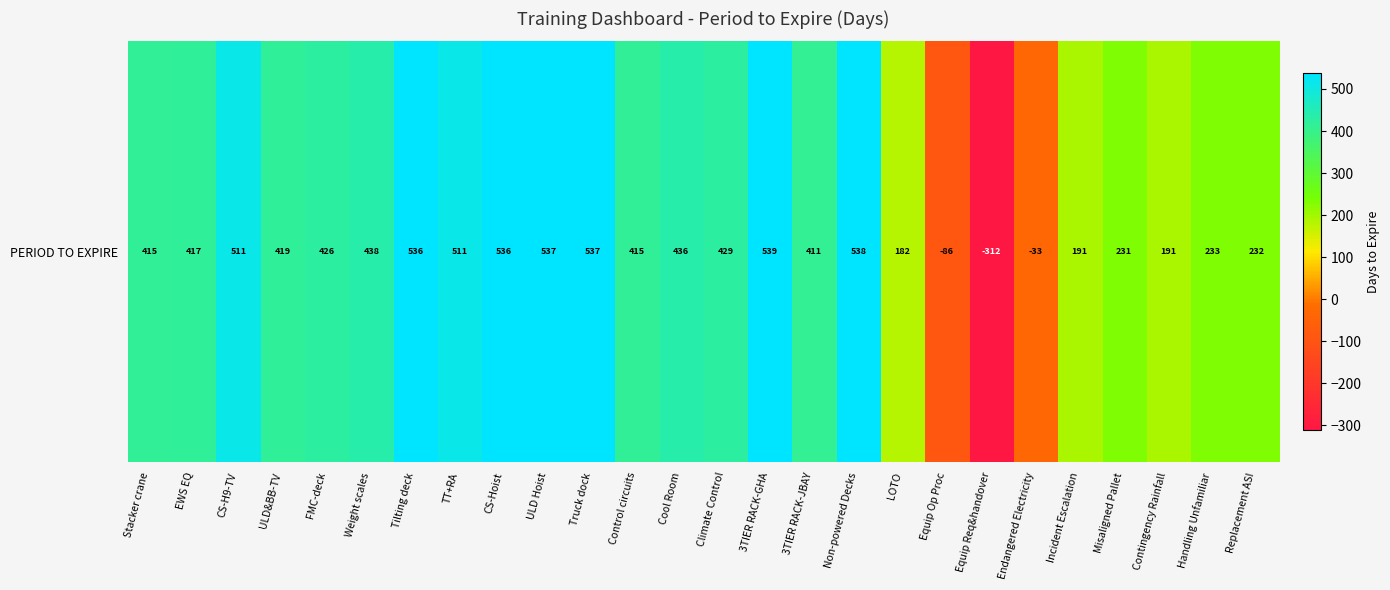

What is the ratio of the value at FMC-deck to the value at Handling Unfamiliar?

1.8